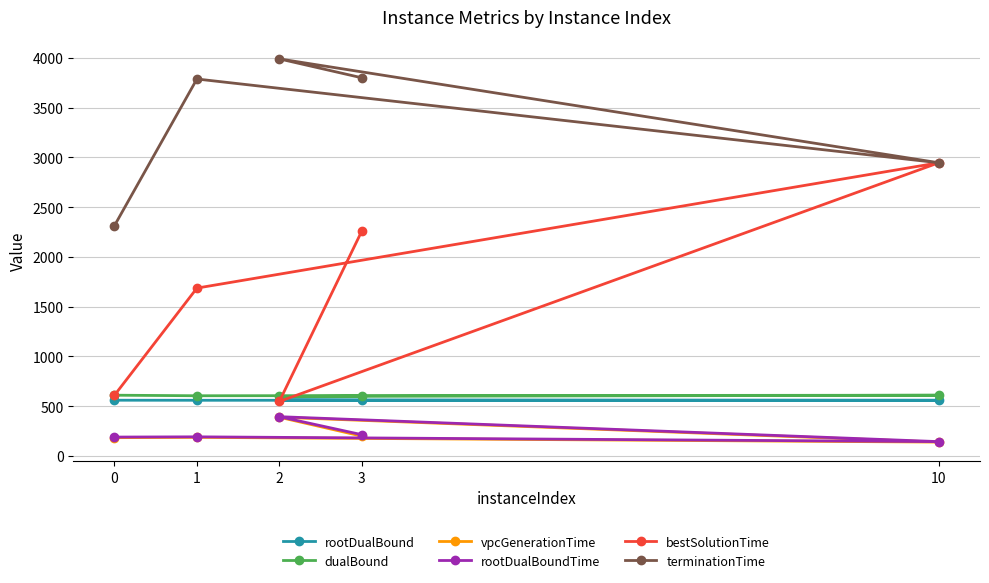

What is the sum of all dualBound values?

3022.2